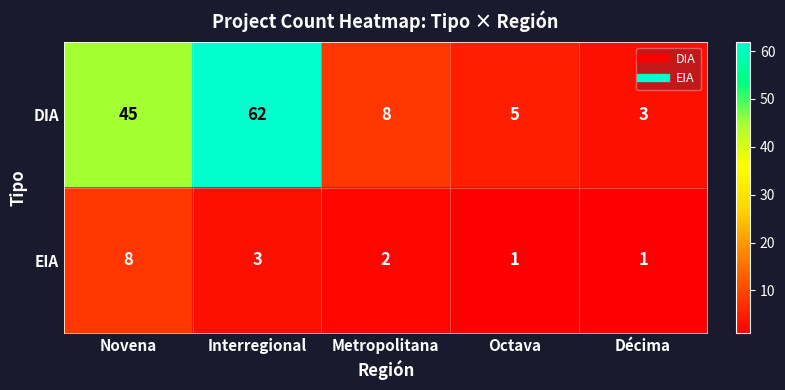

What is the sum of the DIA values at Octava and Metropolitana?

13